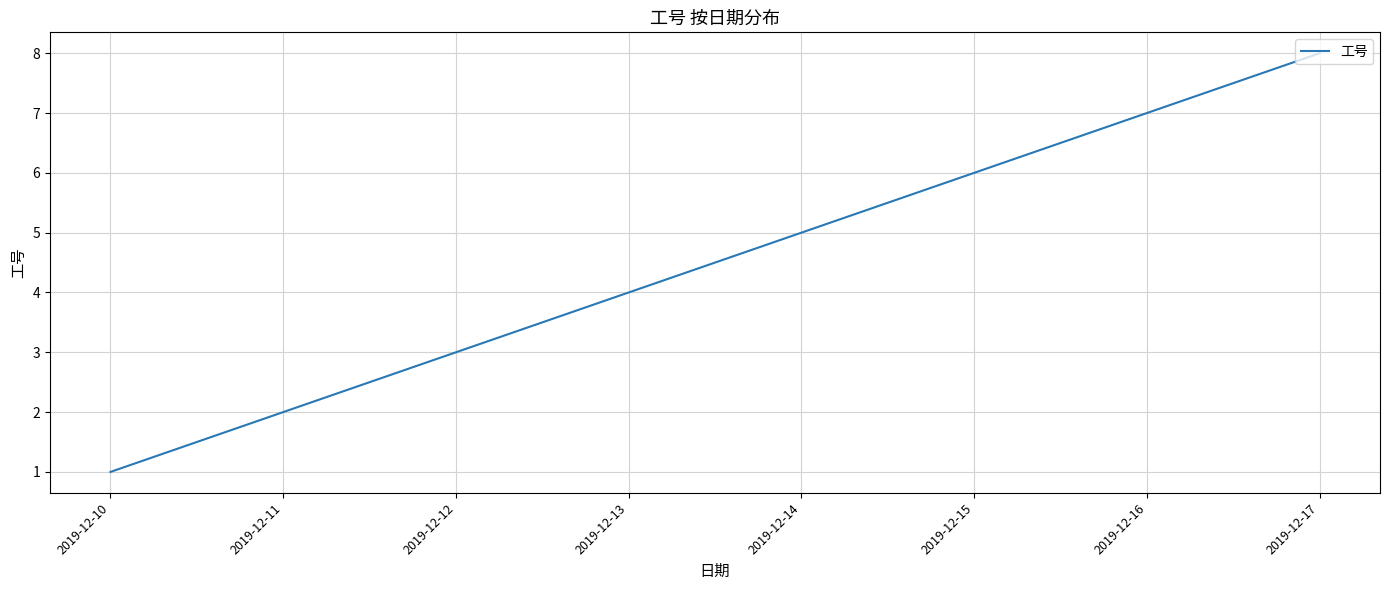

What is the smallest value displayed?

1